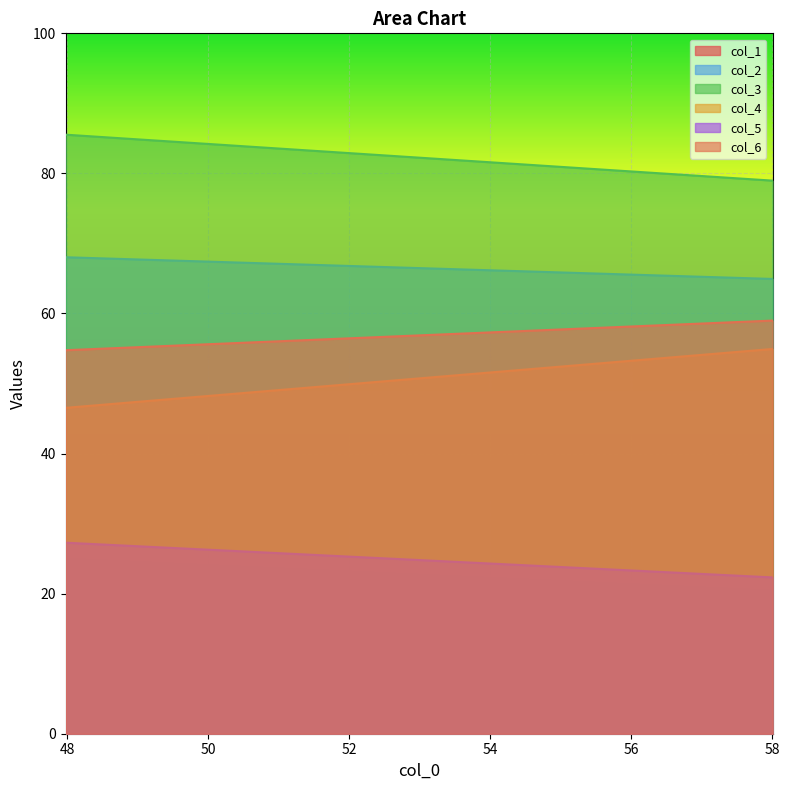

What is the value of the col_1 point at the 1st from the left?

25.0